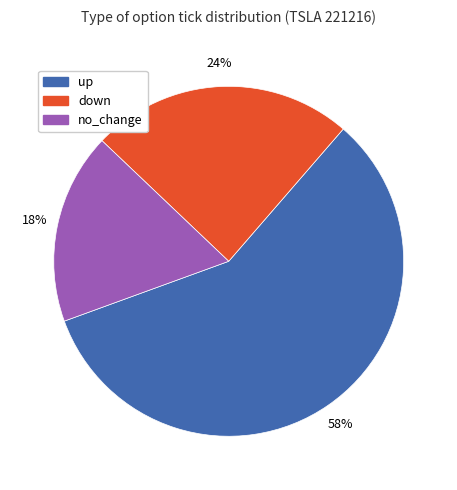

To the nearest percent, what is the combined percentage of no_change and up?

76%